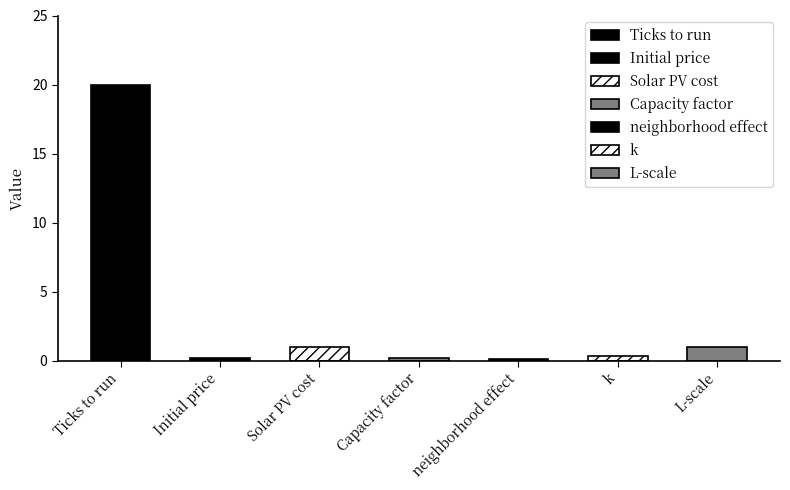

List the labels in order of value, largest first.

Ticks to run, Solar PV cost, L-scale, k, Capacity factor, Initial price, neighborhood effect